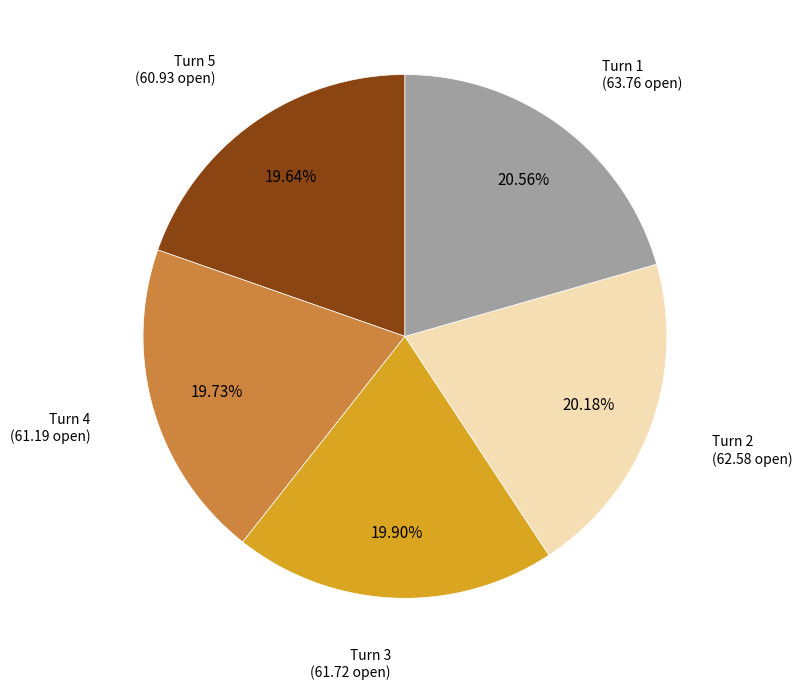

Does any single category account for the majority?

No